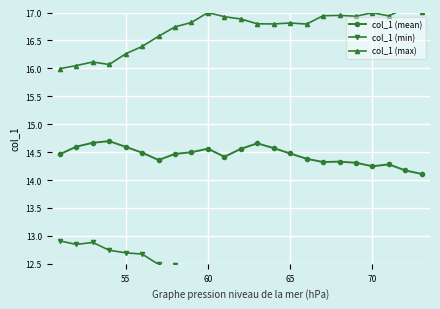

True or false: col_1 (mean) and col_1 (min) cross at least once.

False